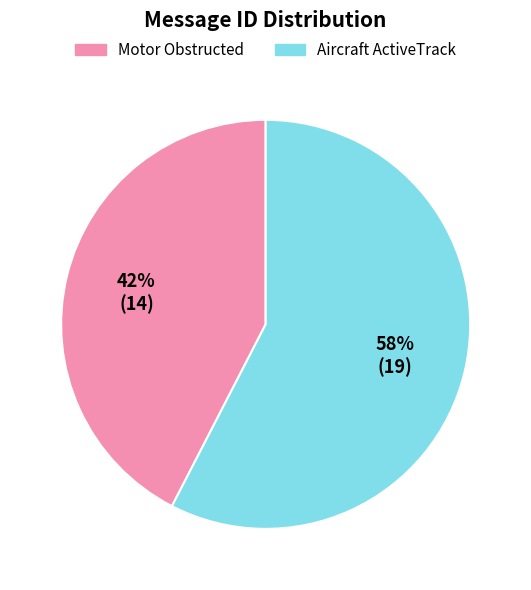

Is it true that Aircraft ActiveTrack is 58% of the pie?

True